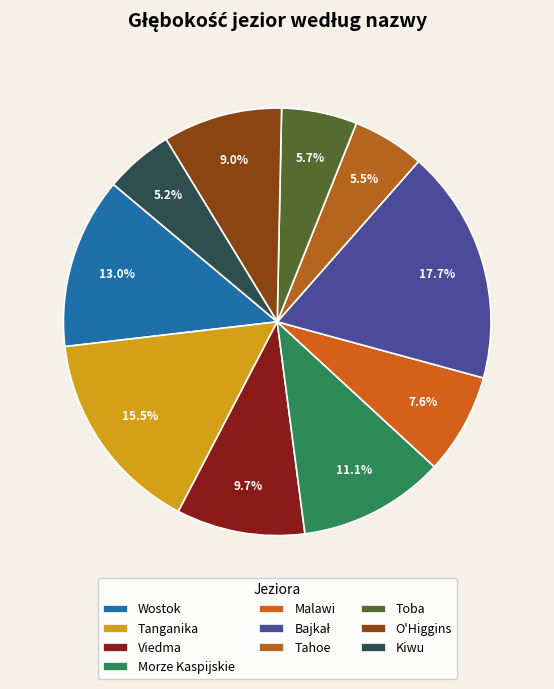

To the nearest percent, what is the difference between the largest and smallest slice percentages?

13%